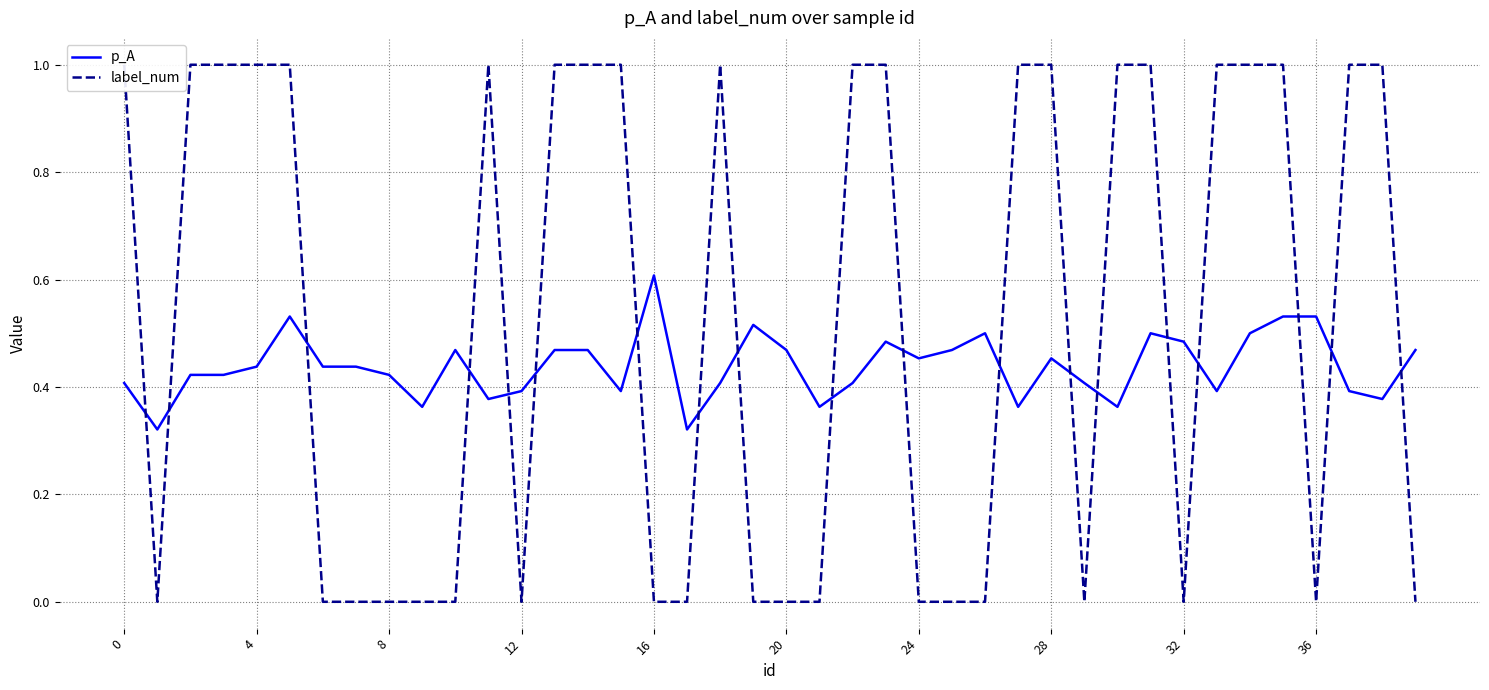

What is the difference between the highest and lowest values at 18?

0.6